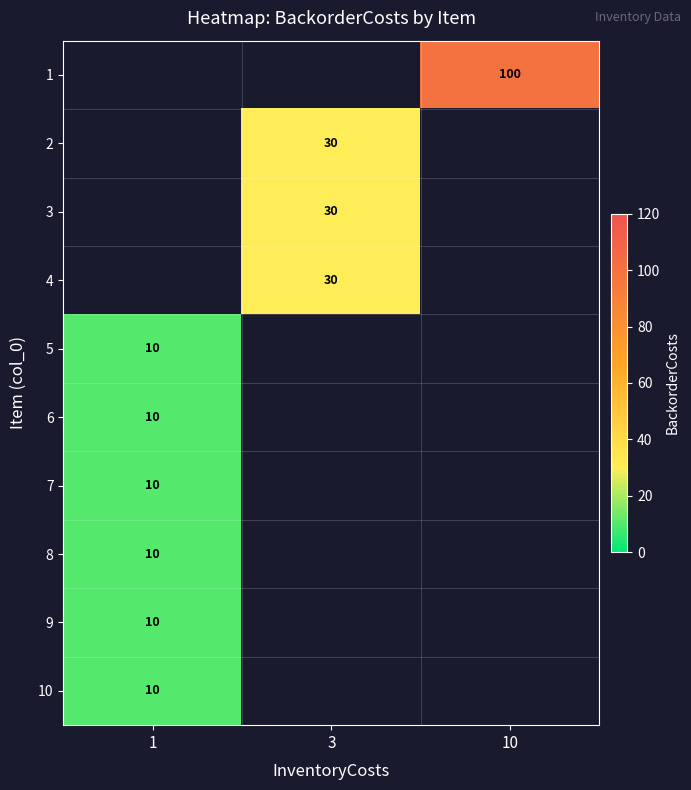

Is the value of row_3 at 1 greater than the value of row_4 at 1?

No